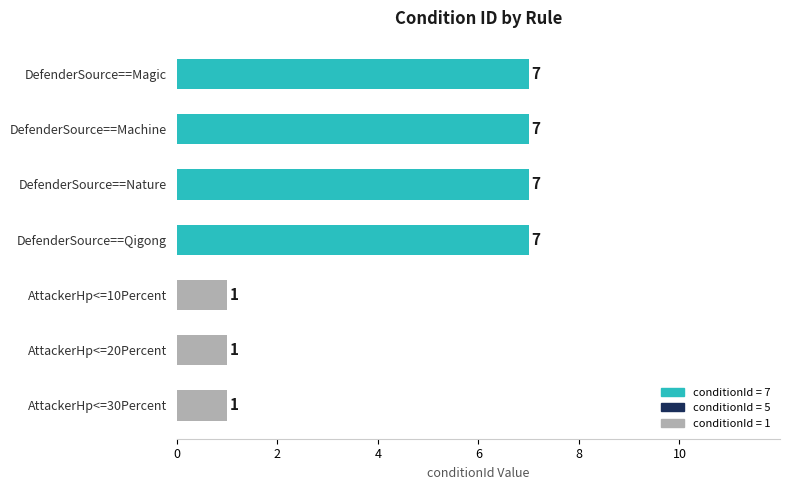

What is the label of the 7th bar from the top?

AttackerHp<=30Percent